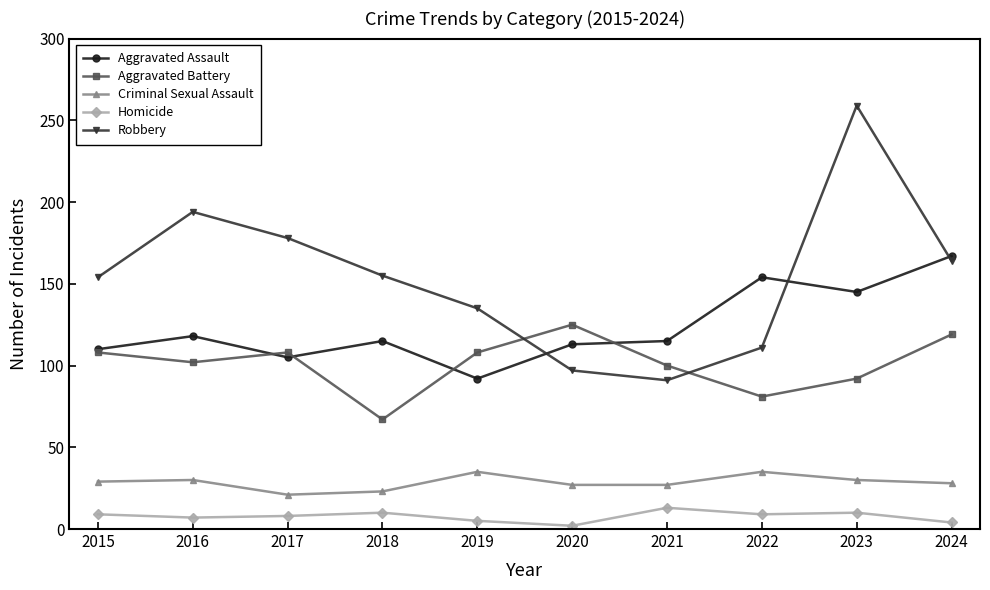

The Aggravated Battery series shows 29 at 2021. True or false?

False